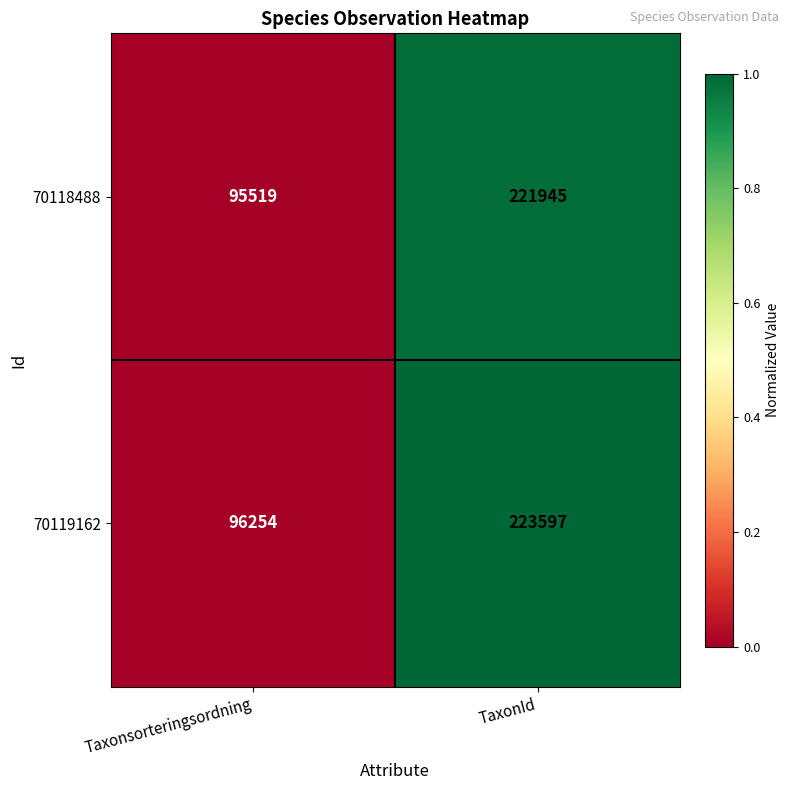

Reading right to left, list all the values displayed in this chart.

70118488: 221945	95519
70119162: 223597	96254